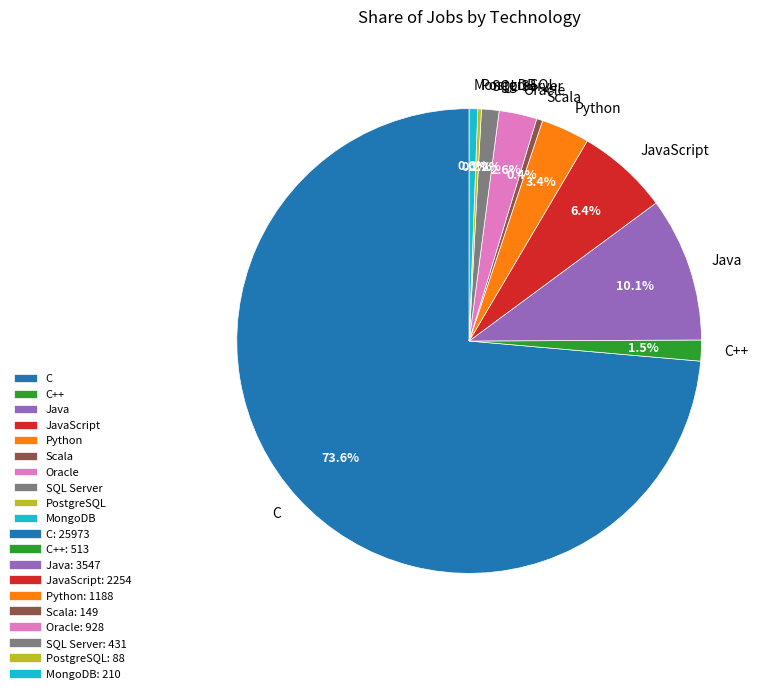

Do Java and SQL Server together represent more than half of the pie?

No